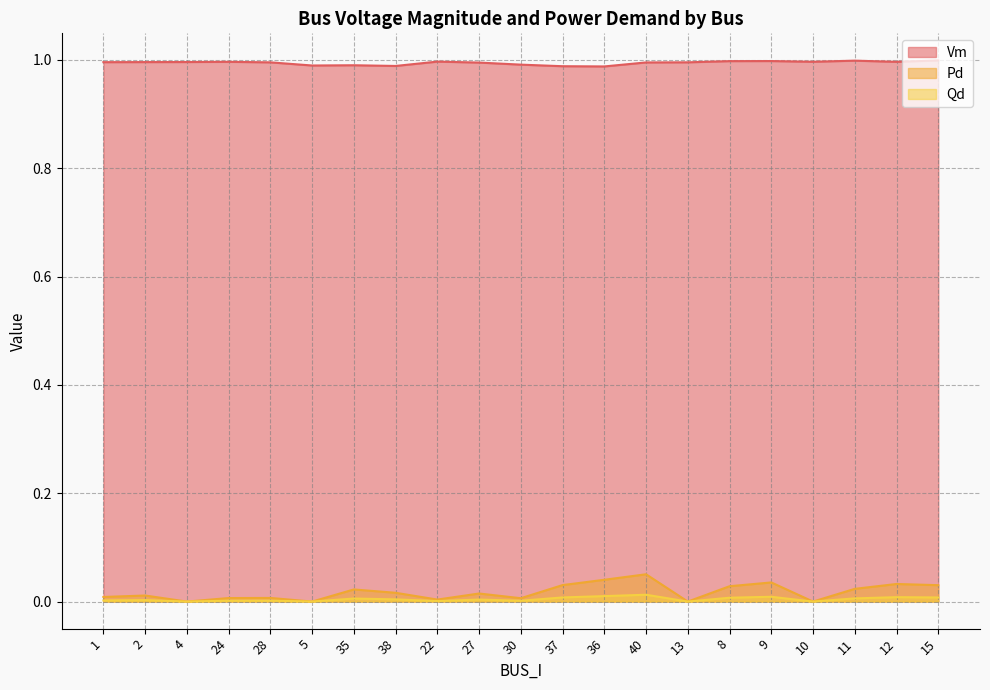

True or false: Vm and Qd intersect in this chart.

False